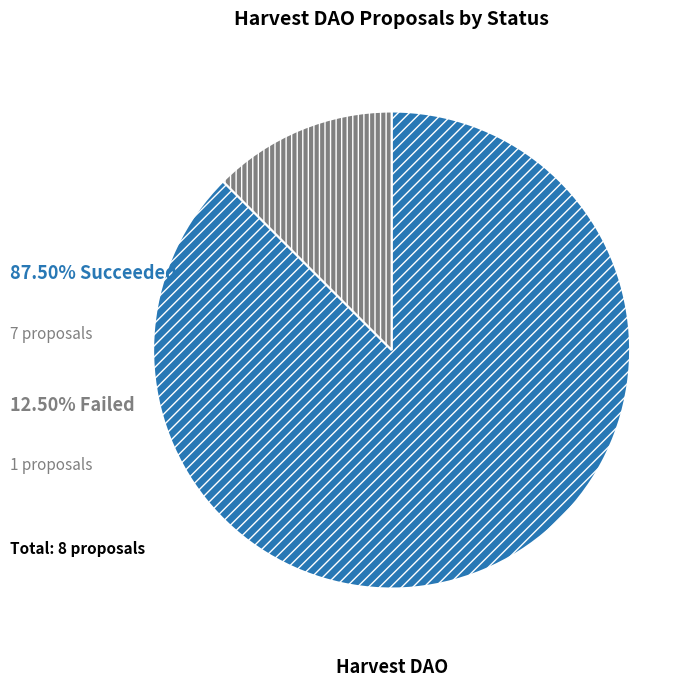

Is there any slice that represents more than half of the pie?

Yes